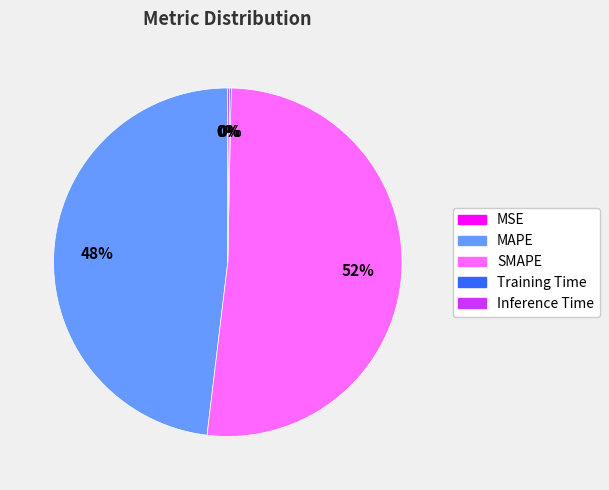

To the nearest percent, what is the difference between the largest and smallest slice percentages?

52%